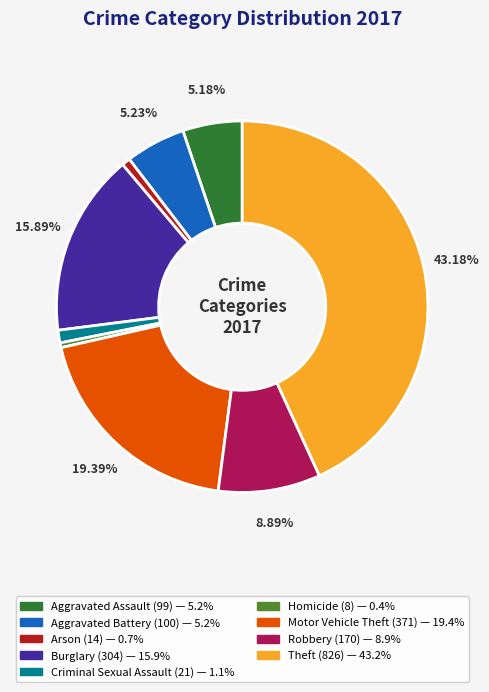

What is the largest slice in the pie chart?

Theft